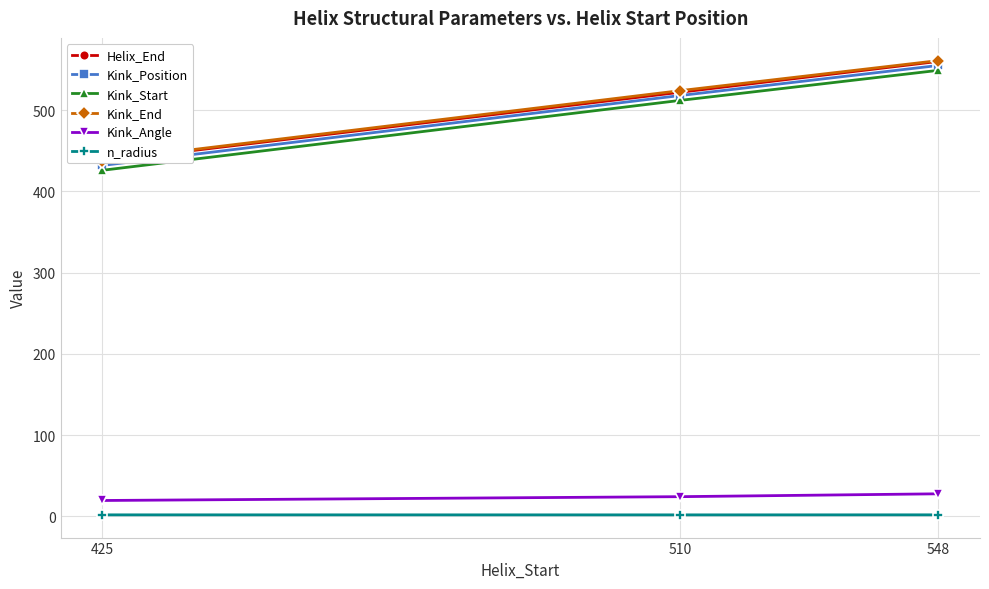

True or false: n_radius has a value of 1.9 at 510.

True